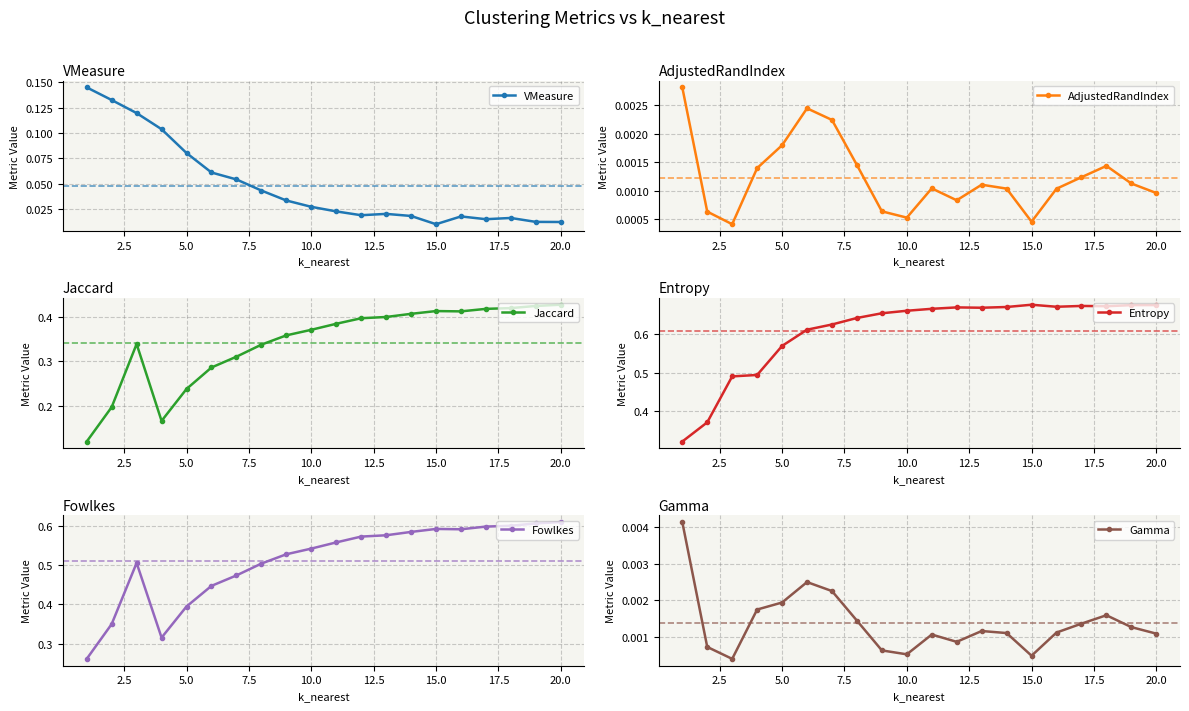

Reading right to left, what are all the values shown in this chart?

VMeasure: 0.0	0.0	0.0	0.0	0.0	0.0	0.0	0.0	0.0	0.0	0.0	0.0	0.0	0.1	0.1	0.1	0.1	0.1	0.1	0.1
AdjustedRandIndex: 0.0	0.0	0.0	0.0	0.0	0.0	0.0	0.0	0.0	0.0	0.0	0.0	0.0	0.0	0.0	0.0	0.0	0.0	0.0	0.0
Jaccard: 0.4	0.4	0.4	0.4	0.4	0.4	0.4	0.4	0.4	0.4	0.4	0.4	0.3	0.3	0.3	0.2	0.2	0.3	0.2	0.1
Entropy: 0.7	0.7	0.7	0.7	0.7	0.7	0.7	0.7	0.7	0.7	0.7	0.7	0.6	0.6	0.6	0.6	0.5	0.5	0.4	0.3
Fowlkes: 0.6	0.6	0.6	0.6	0.6	0.6	0.6	0.6	0.6	0.6	0.5	0.5	0.5	0.5	0.4	0.4	0.3	0.5	0.4	0.3
Gamma: 0.0	0.0	0.0	0.0	0.0	0.0	0.0	0.0	0.0	0.0	0.0	0.0	0.0	0.0	0.0	0.0	0.0	0.0	0.0	0.0